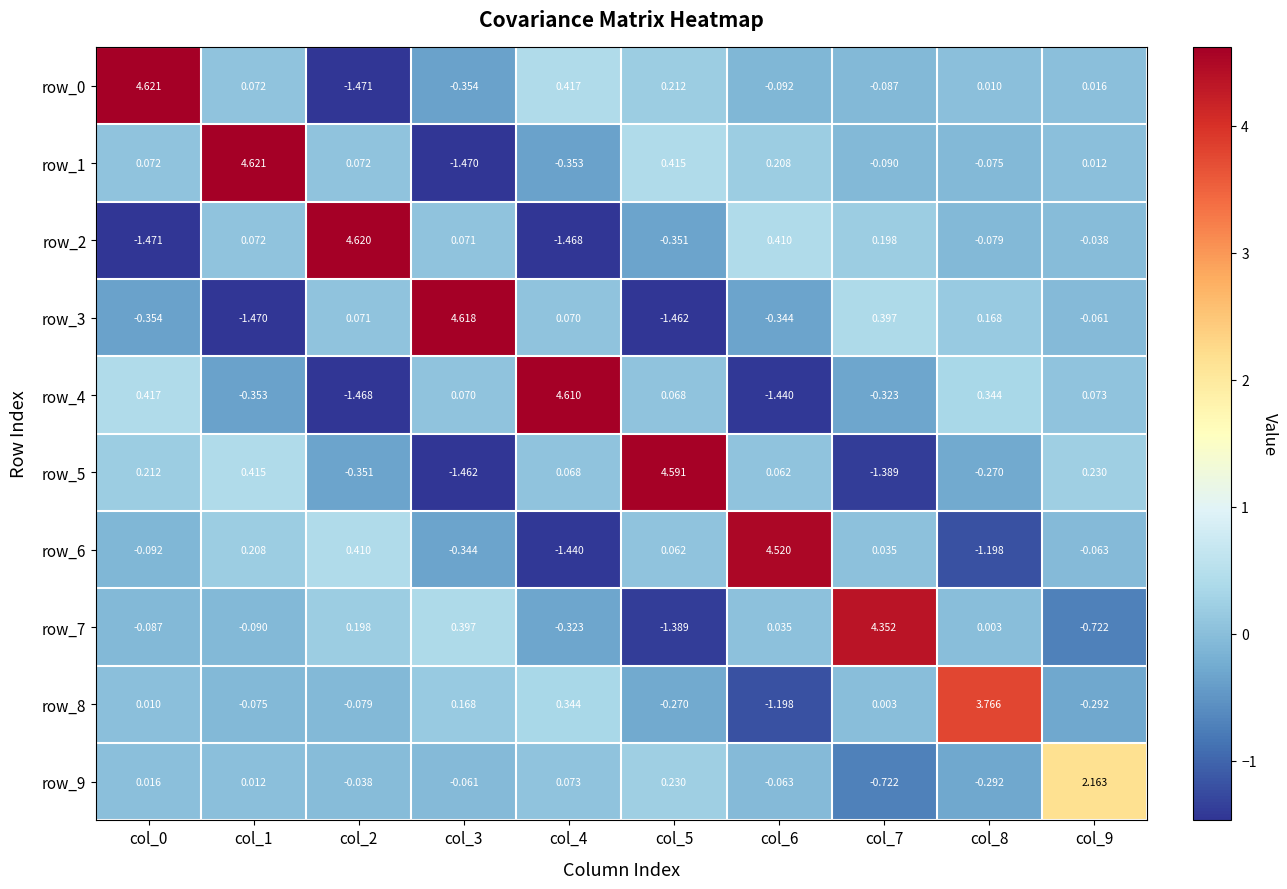

What is the difference between the maximum and second lowest values in the row_0 series?

5.0